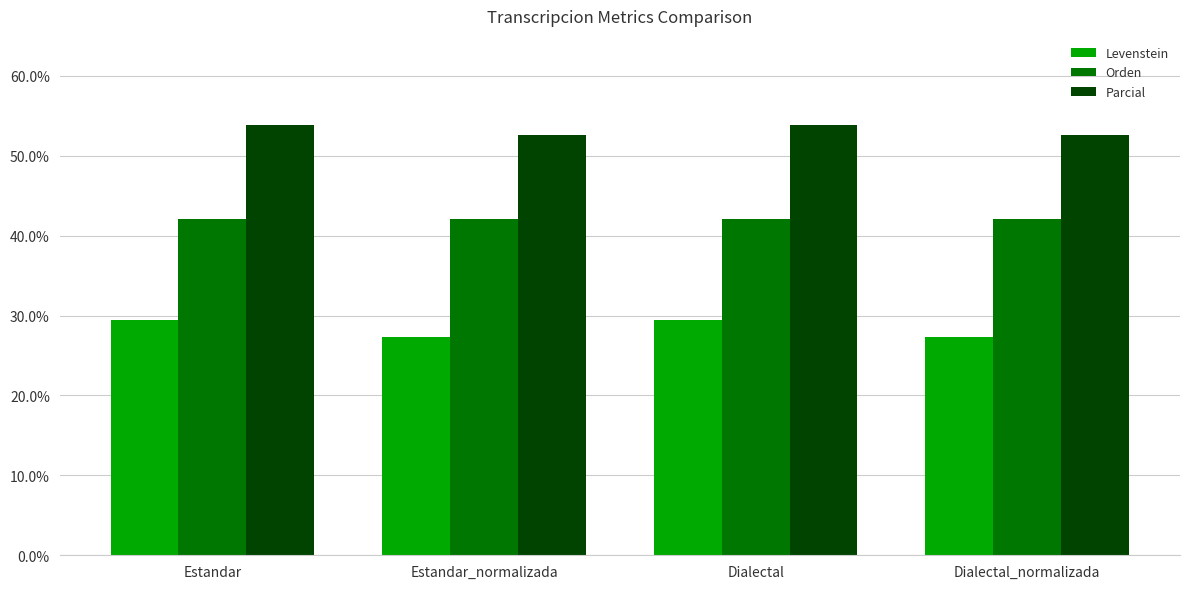

Rank the series at Dialectal_normalizada from lowest to highest value.

Levenstein, Orden, Parcial